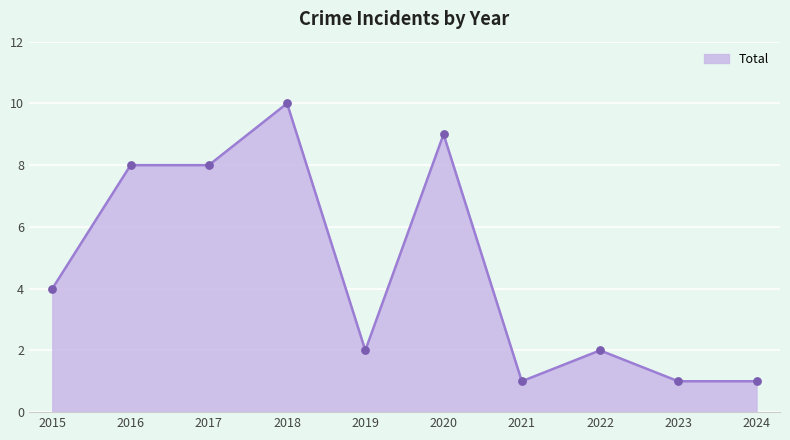

What is the ratio of the value at 2016 to the value at 2024?

8.0